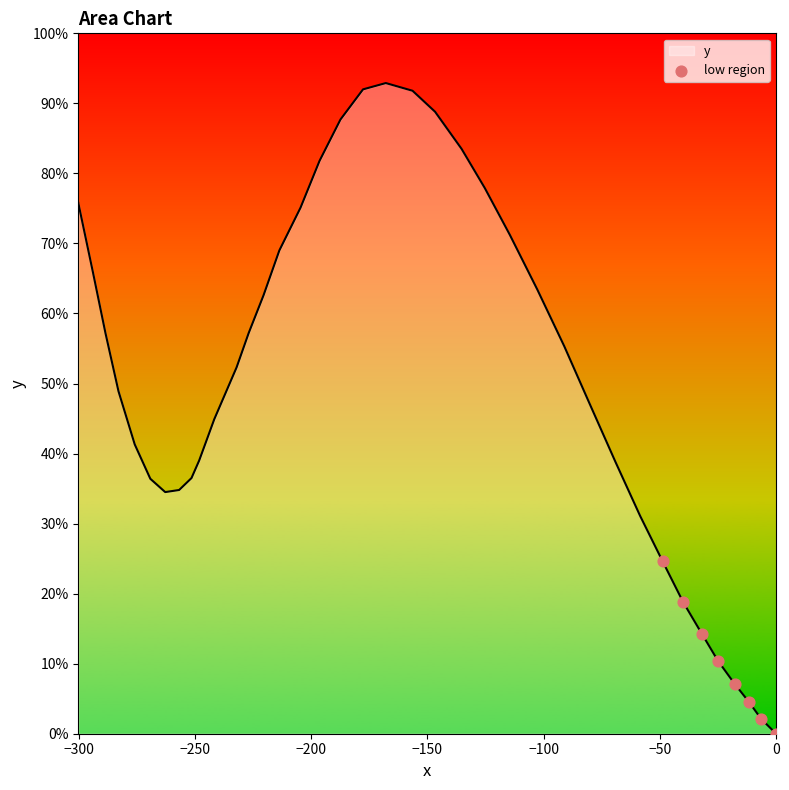

What is the greatest value displayed?

92.9